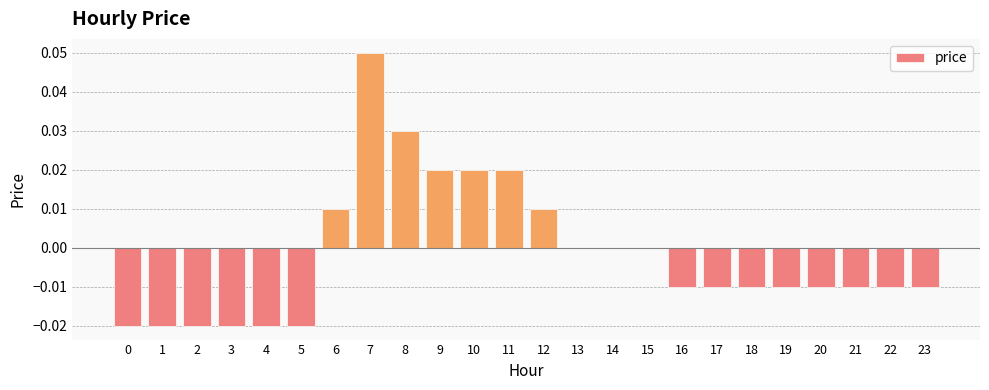

Are the bars horizontal?

No